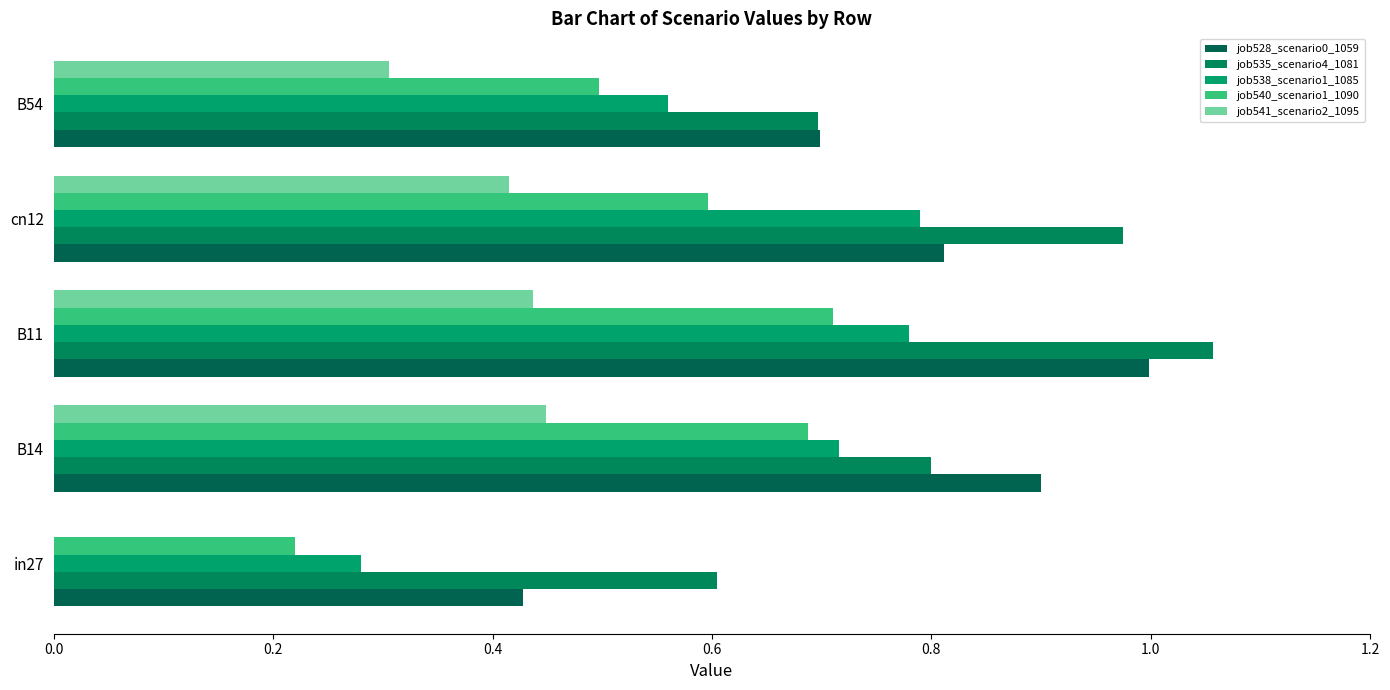

Which series has the largest total across all categories?

job535_scenario4_1081